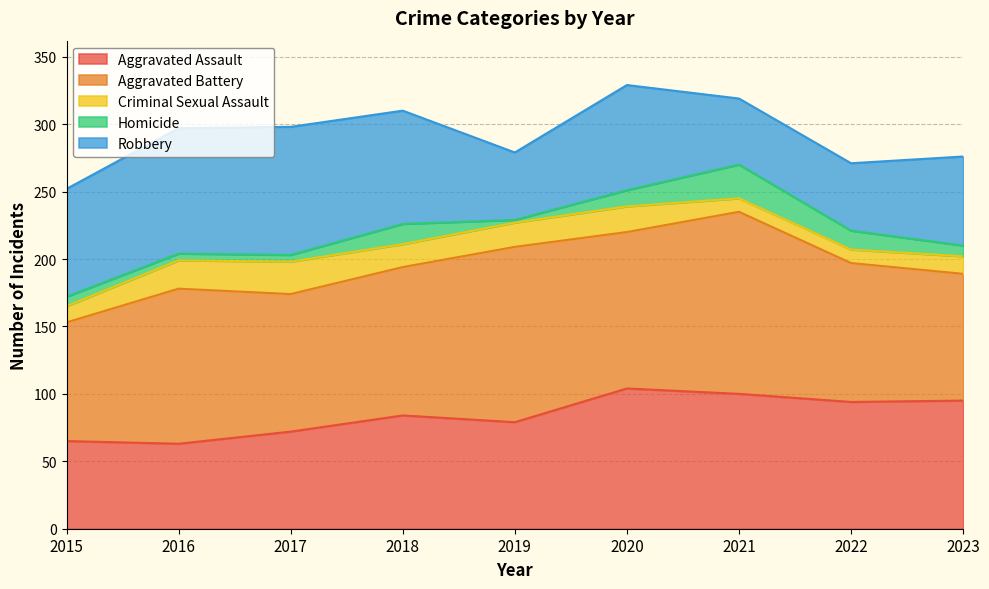

Reading left to right, transcribe all the data shown in this chart.

Aggravated Assault: 2015=65	2016=63	2017=72	2018=84	2019=79	2020=104	2021=100	2022=94	2023=95
Aggravated Battery: 2015=88	2016=115	2017=102	2018=110	2019=130	2020=116	2021=135	2022=103	2023=94
Criminal Sexual Assault: 2015=12	2016=21	2017=24	2018=17	2019=18	2020=19	2021=10	2022=10	2023=13
Homicide: 2015=7	2016=5	2017=5	2018=15	2019=2	2020=12	2021=25	2022=14	2023=8
Robbery: 2015=80	2016=93	2017=95	2018=84	2019=50	2020=78	2021=49	2022=50	2023=66